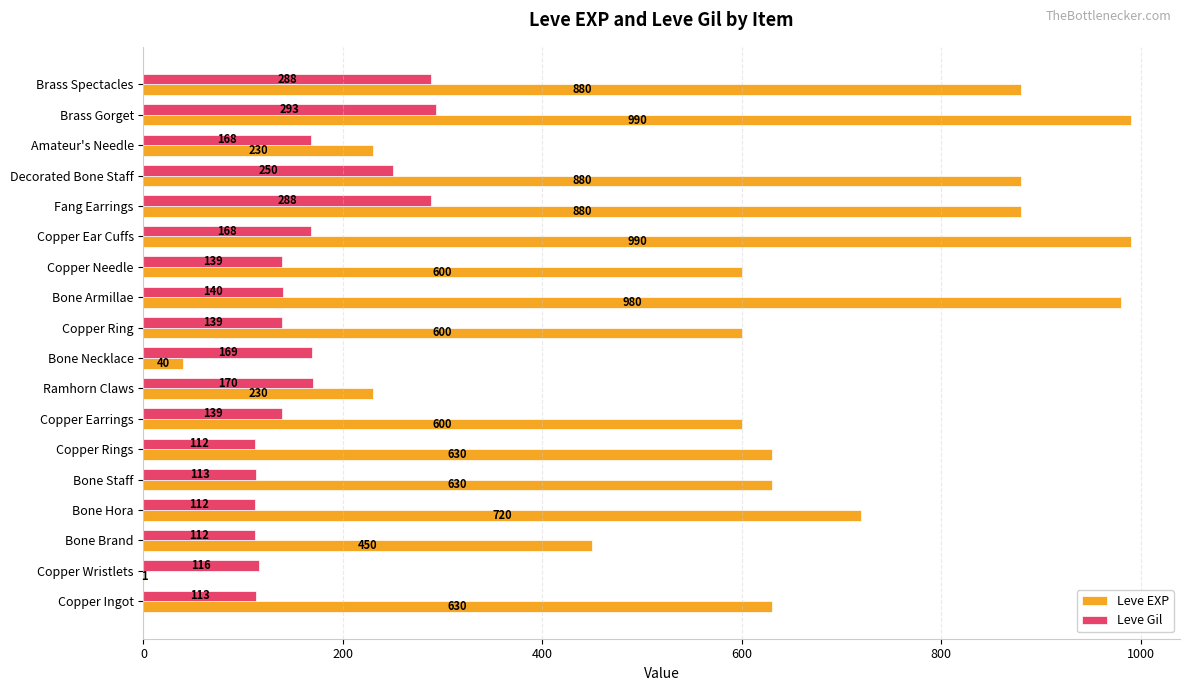

What value does the Leve EXP series have at Bone Hora, to the nearest 50?

700